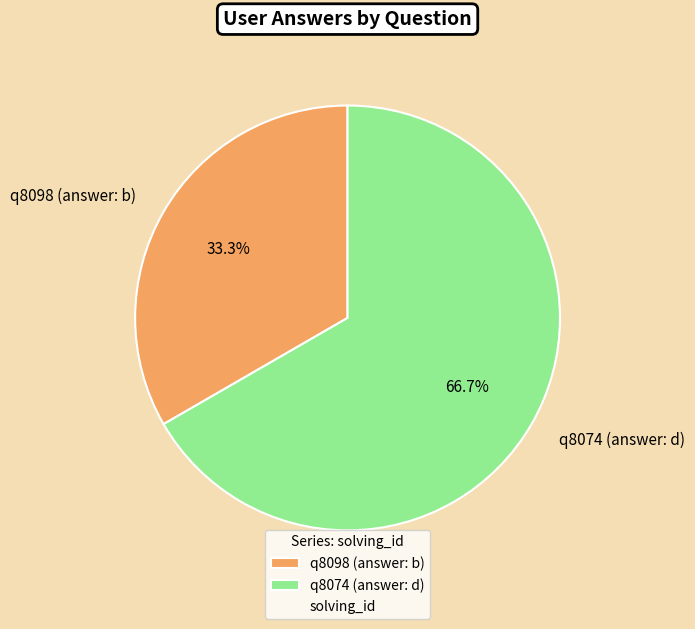

Which has a higher value, q8074 (answer: d) or q8098 (answer: b)?

q8074 (answer: d)